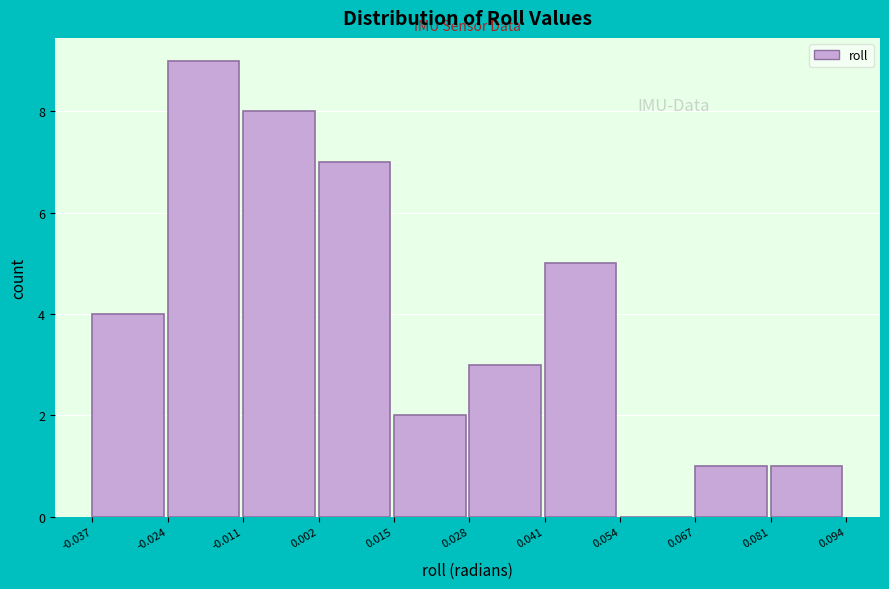

How tall is the bar that spans 0.081 to 0.094 on the x-axis? The values are not printed on the chart, so give them approximately, as read against the axis.

1